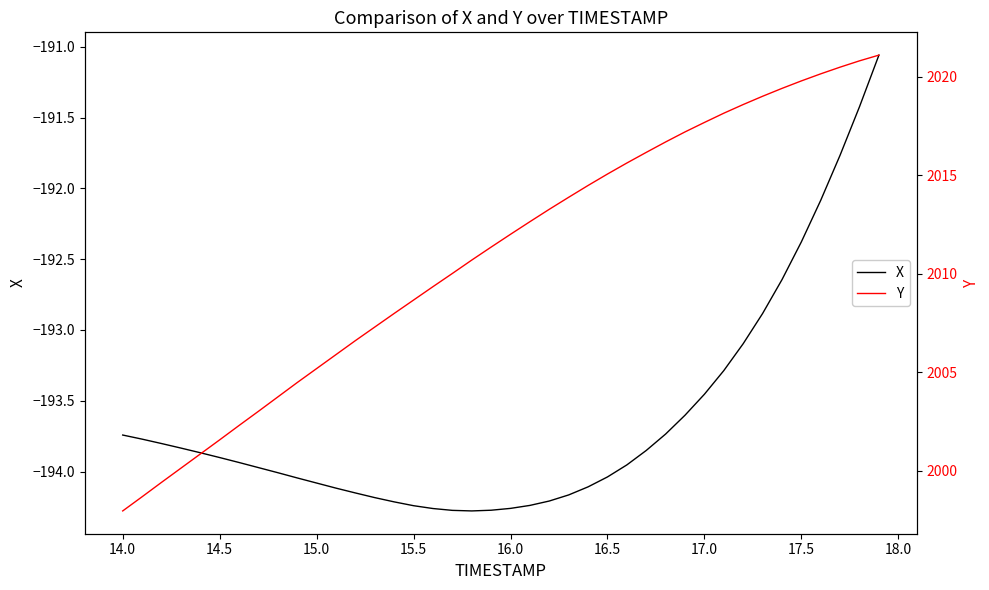

What are all the series names shown in the legend?

X, Y